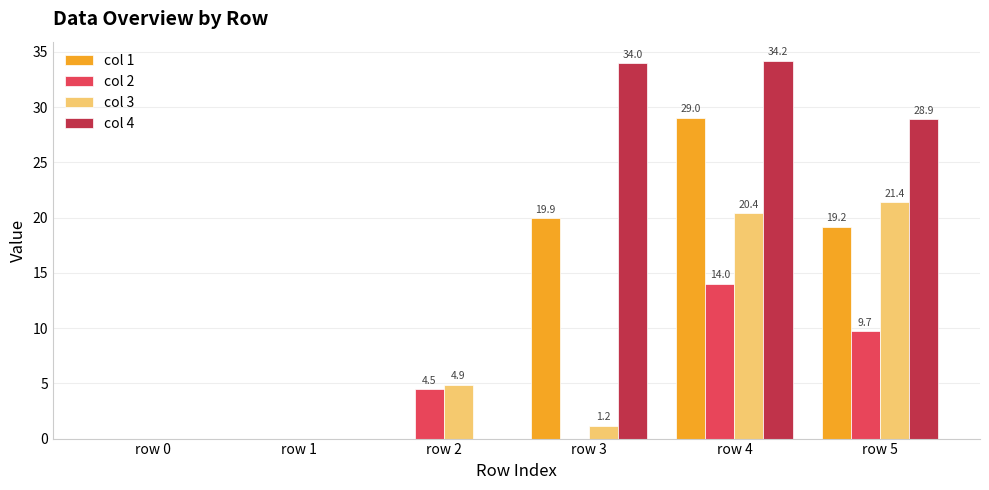

Reading right to left, transcribe all the data shown in this chart.

col 1: row 5=19.2	row 4=29.0	row 3=19.9	row 2=0.0	row 1=0.0	row 0=0.0
col 2: row 5=9.7	row 4=14.0	row 3=0.0	row 2=4.5	row 1=0.0	row 0=0.0
col 3: row 5=21.4	row 4=20.4	row 3=1.2	row 2=4.9	row 1=0.0	row 0=0.0
col 4: row 5=28.9	row 4=34.2	row 3=34.0	row 2=0.0	row 1=0.0	row 0=0.0